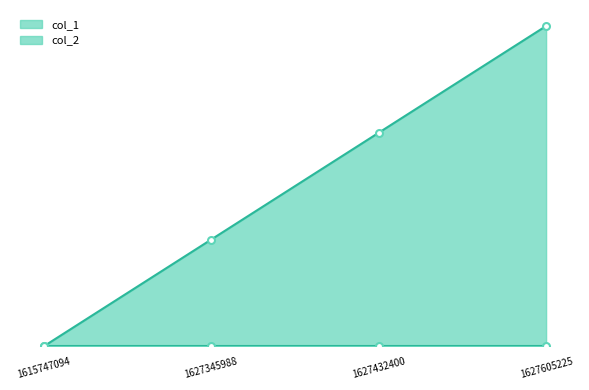

What is the value of the 4th point from the left?

3